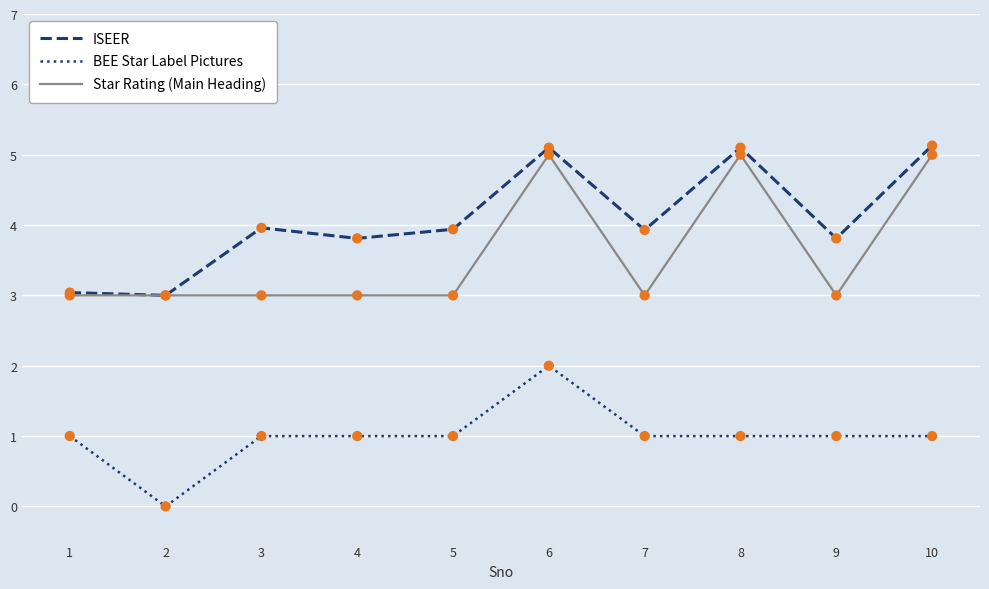

What is the total value across all series at 2?

6.0